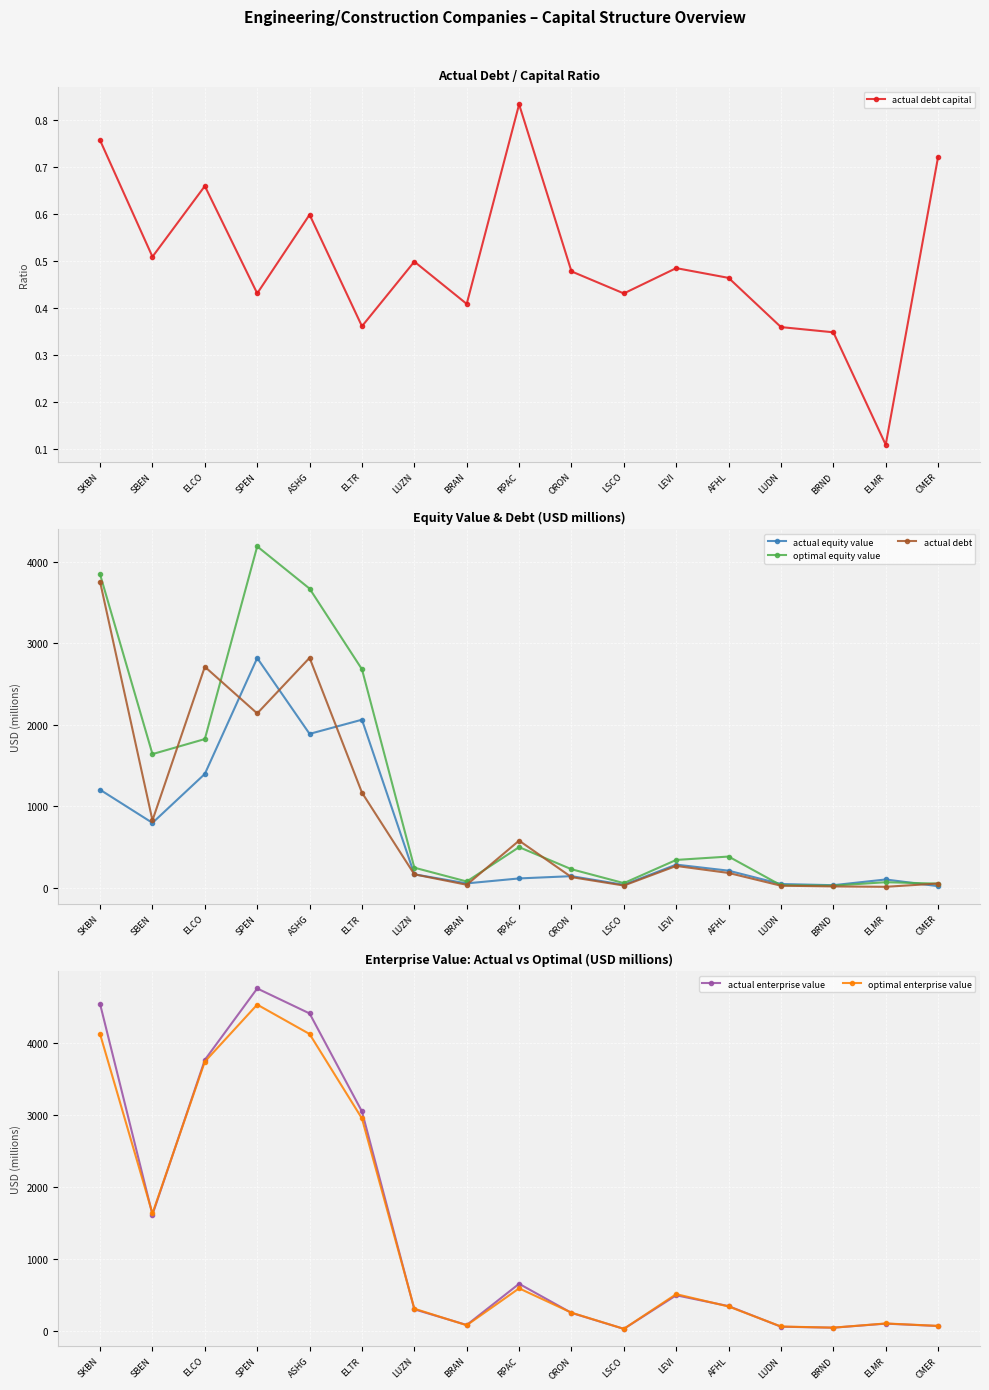

List the labels in order of optimal equity value value, smallest first.

BRND, LUDN, CMER, LSCO, ELMR, BRAN, ORON, LUZN, LEVI, AFHL, RPAC, SBEN, ELCO, ELTR, ASHG, SKBN, SPEN